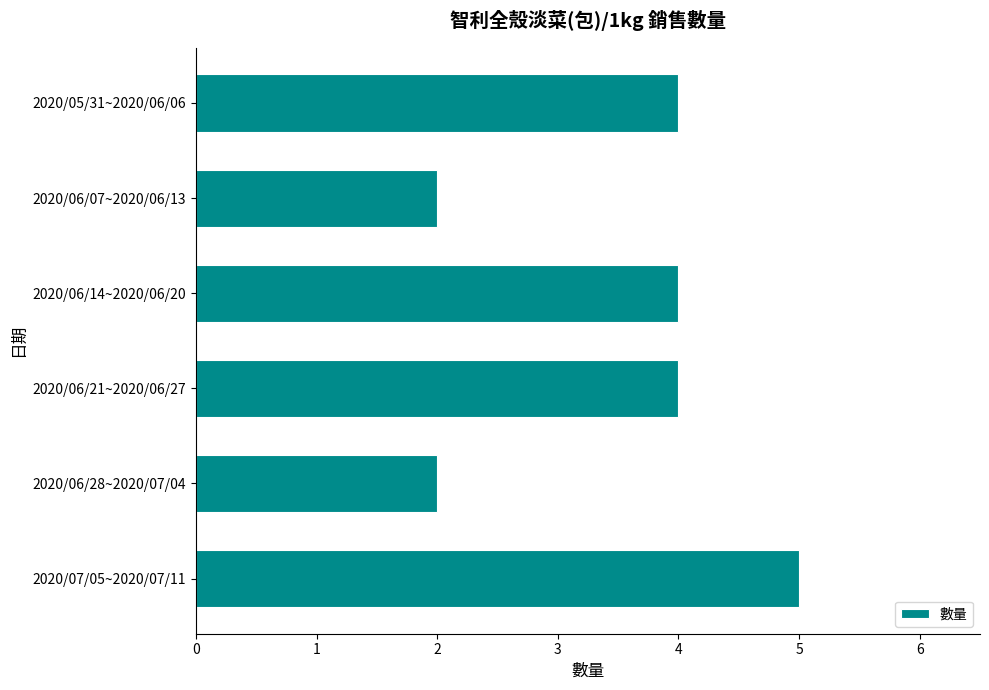

What is the change in value from 2020/06/14~2020/06/20 to 2020/07/05~2020/07/11?

+1